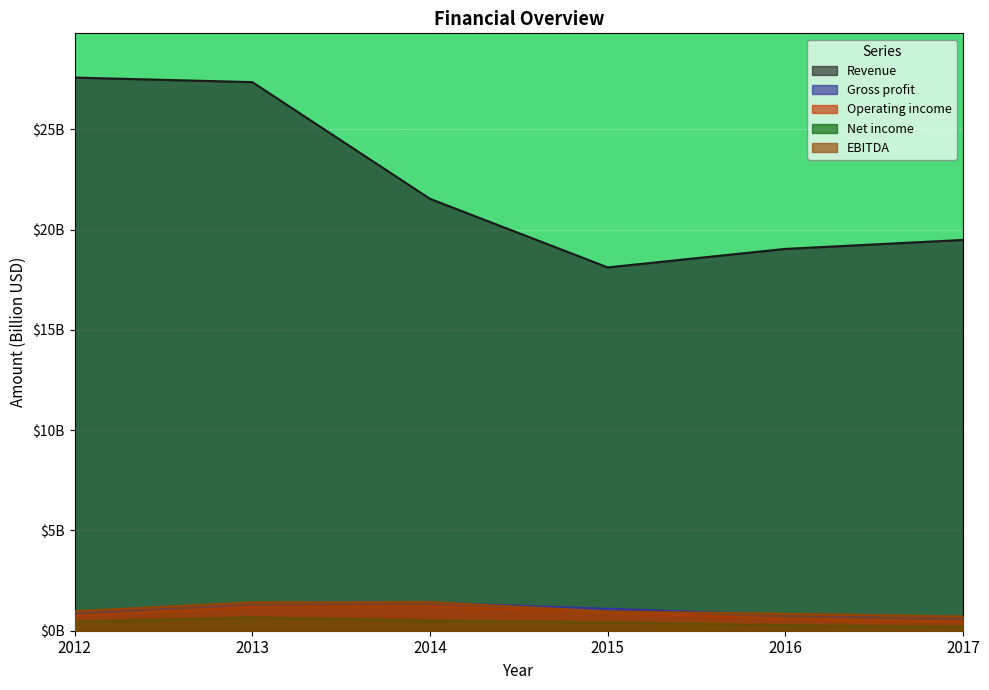

True or false: Operating income and Net income cross at least once.

False